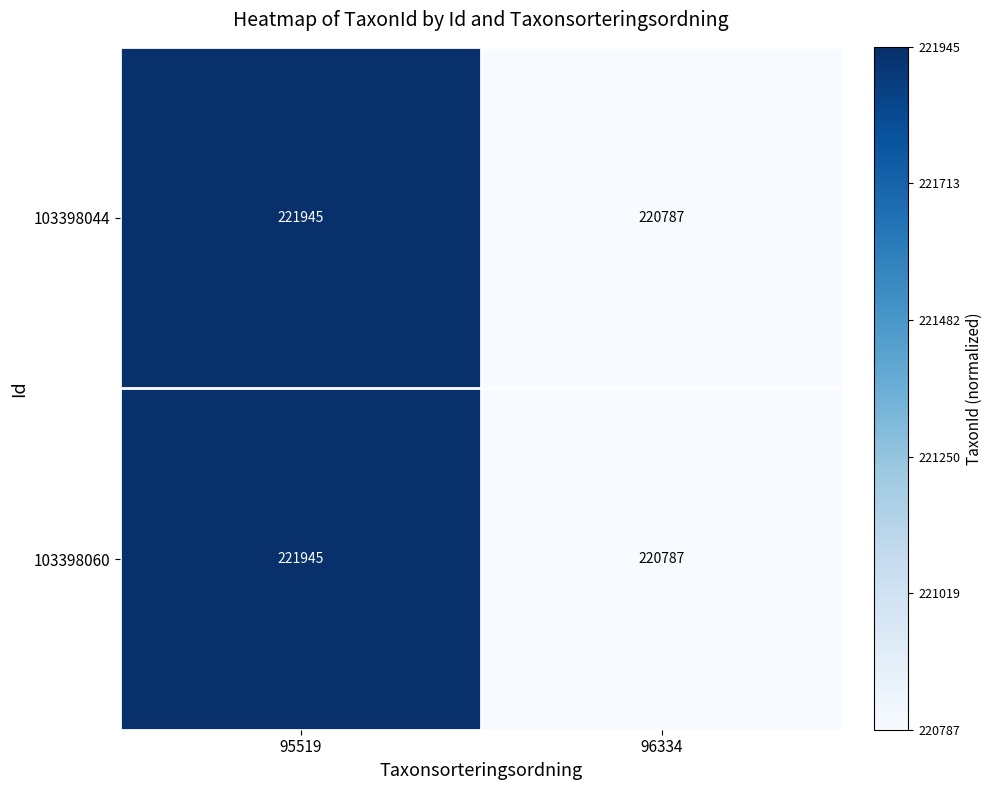

What is the total value across all series at 96334?

441574